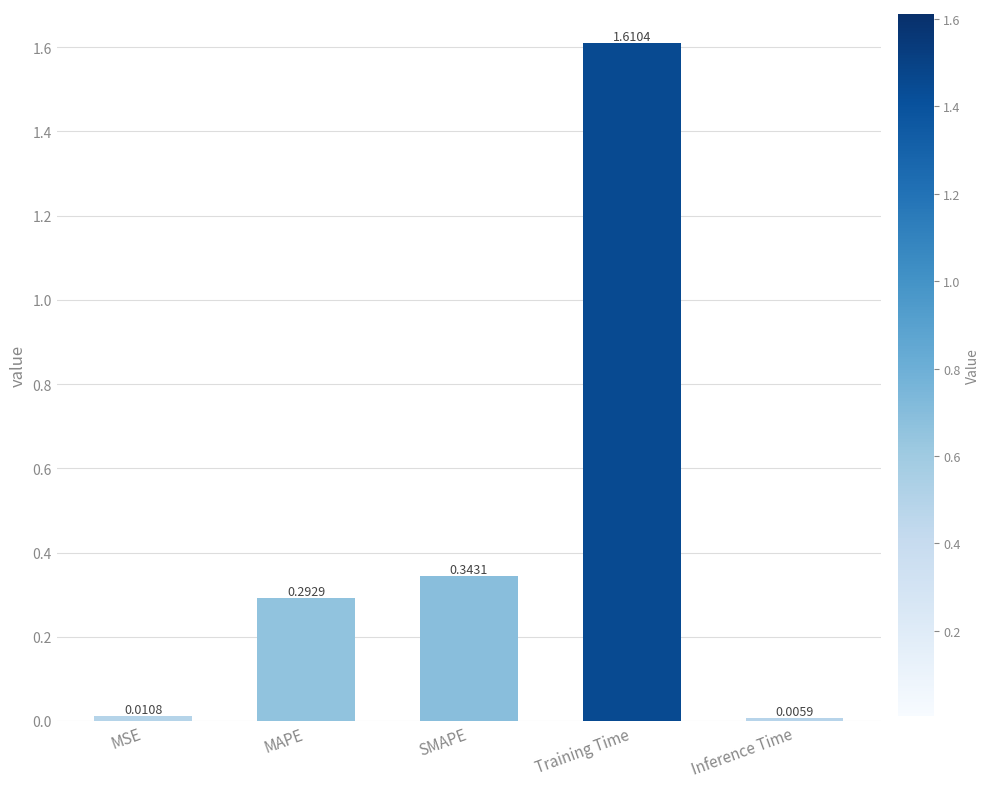

What is the label of the 4th bar from the left?

Training Time